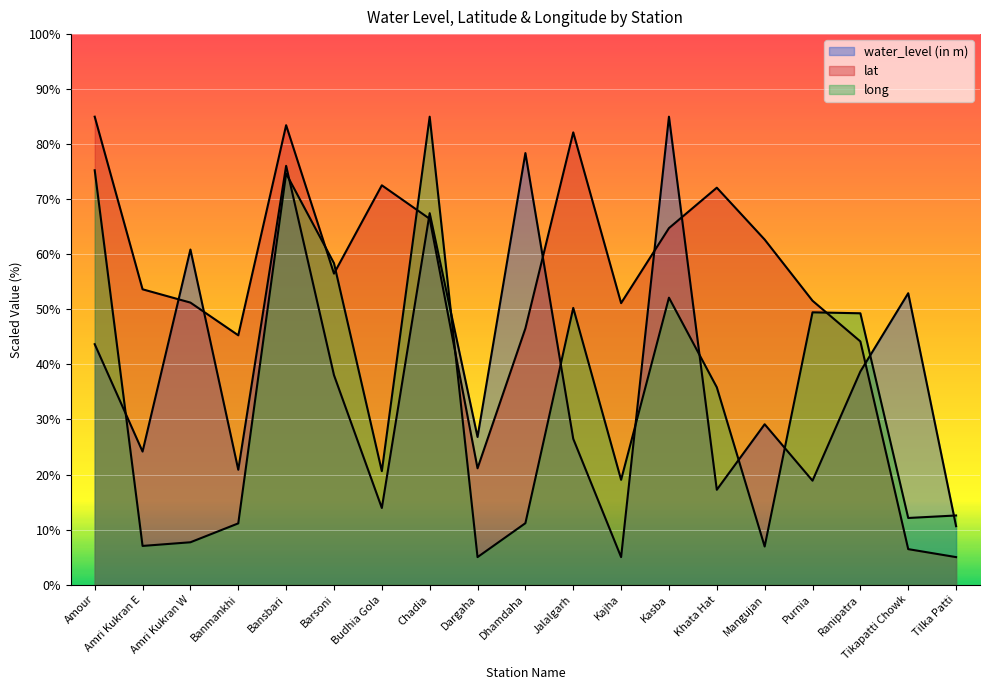

Where is the first local minimum for lat?

Banmankhi